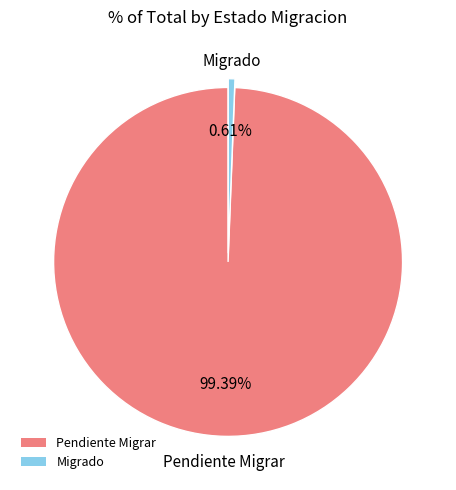

Which category has the smallest portion of the pie?

Migrado